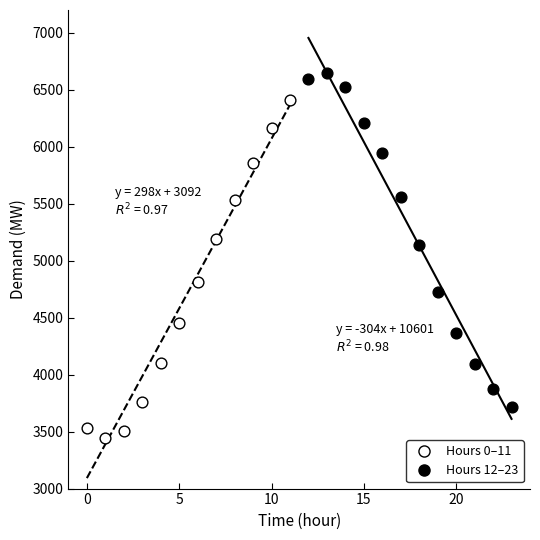

Which series reaches the maximum Y coordinate?

Hours 12–23